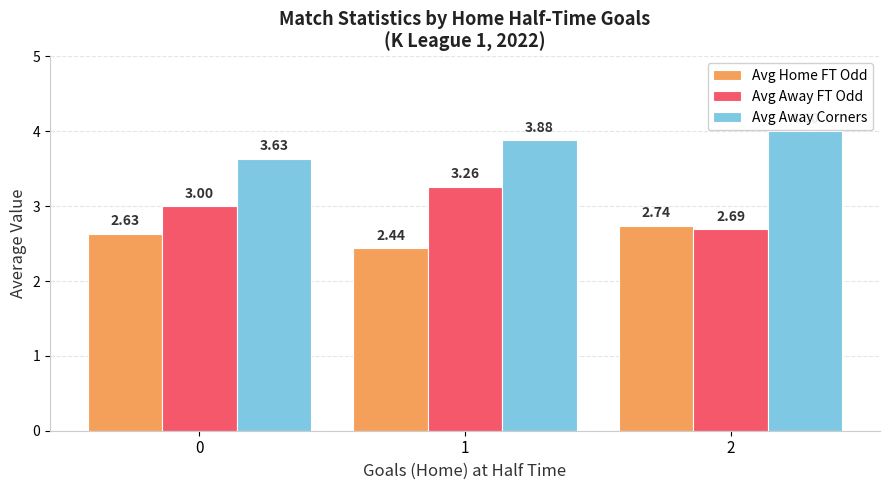

Which series has the largest range (max minus min)?

Avg Away FT Odd